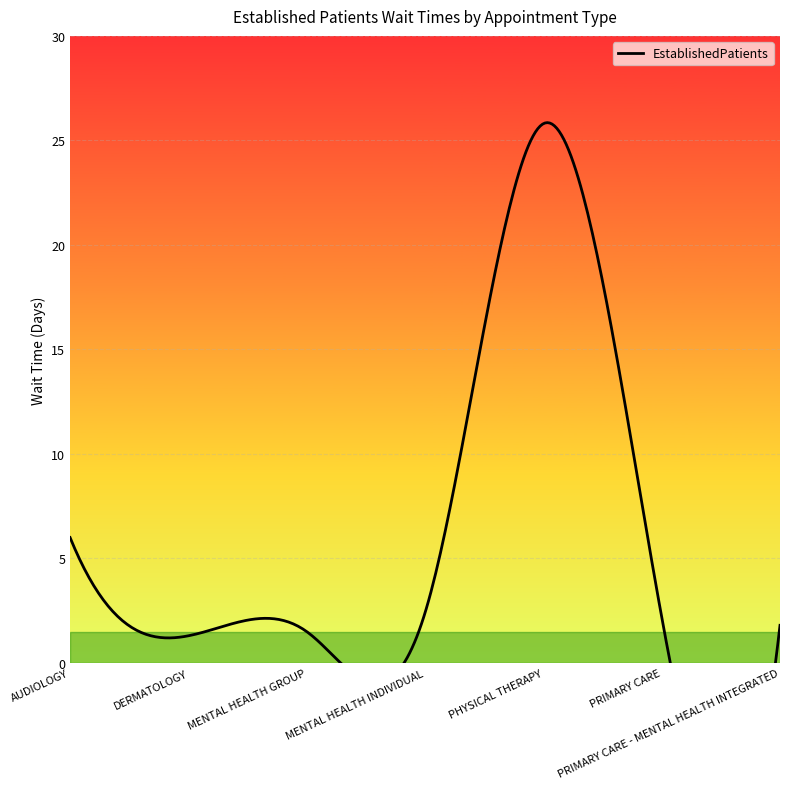

Between MENTAL HEALTH GROUP and PHYSICAL THERAPY, which is larger?

PHYSICAL THERAPY